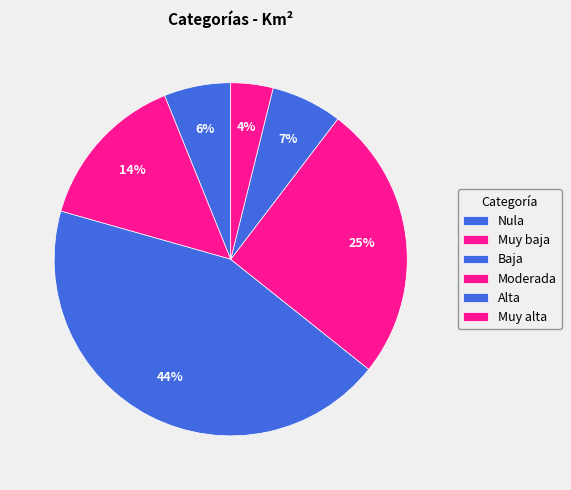

Count the number of slices in the pie.

6